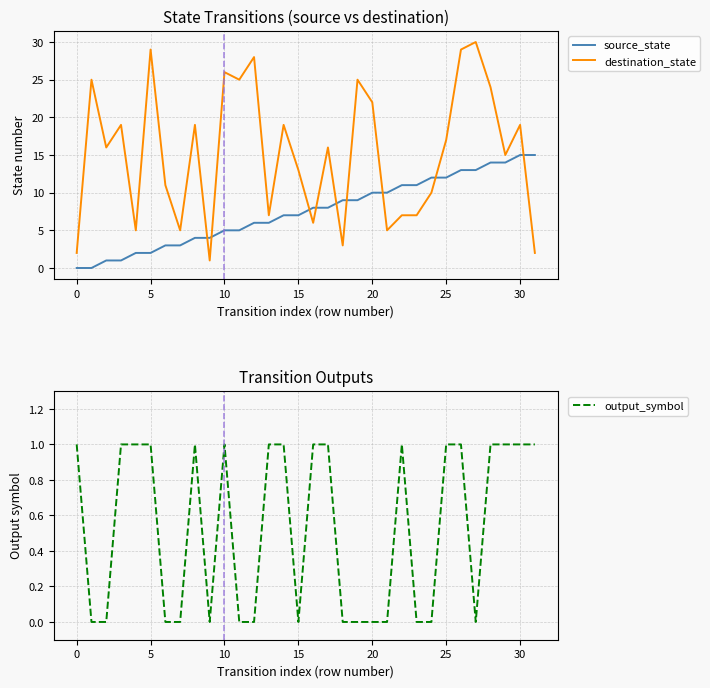

What is the maximum value for source_state?

15